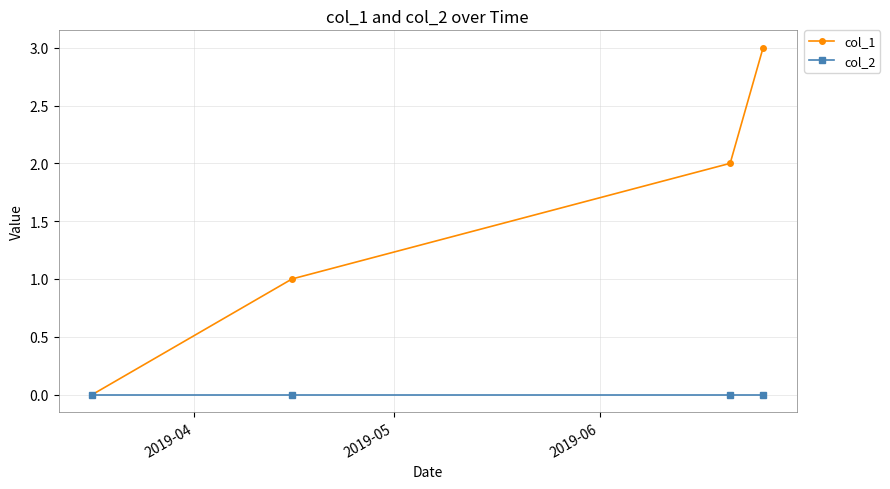

Which series has the largest total across all categories?

col_1